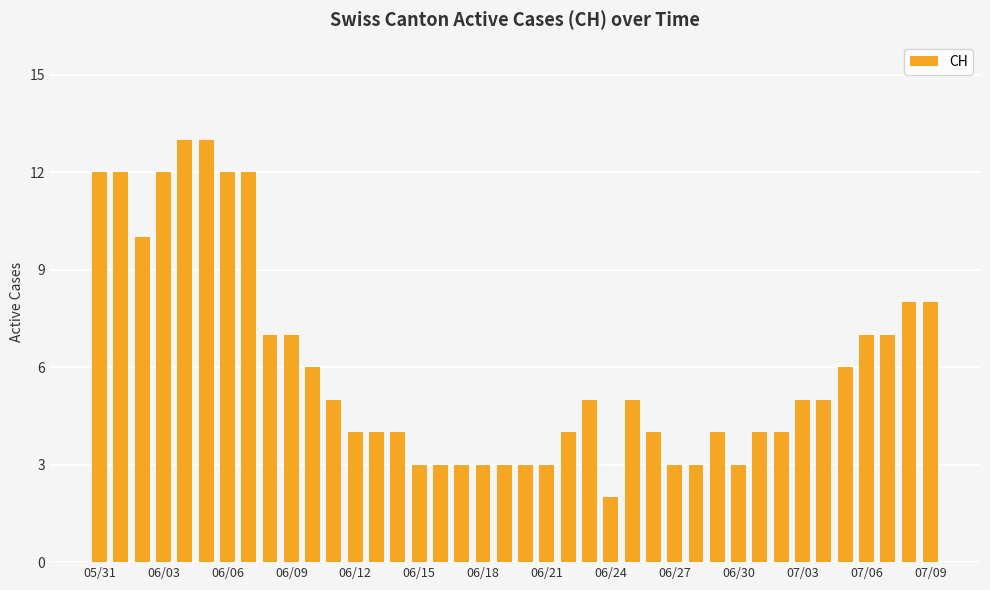

What is the difference between the maximum and minimum values?

11